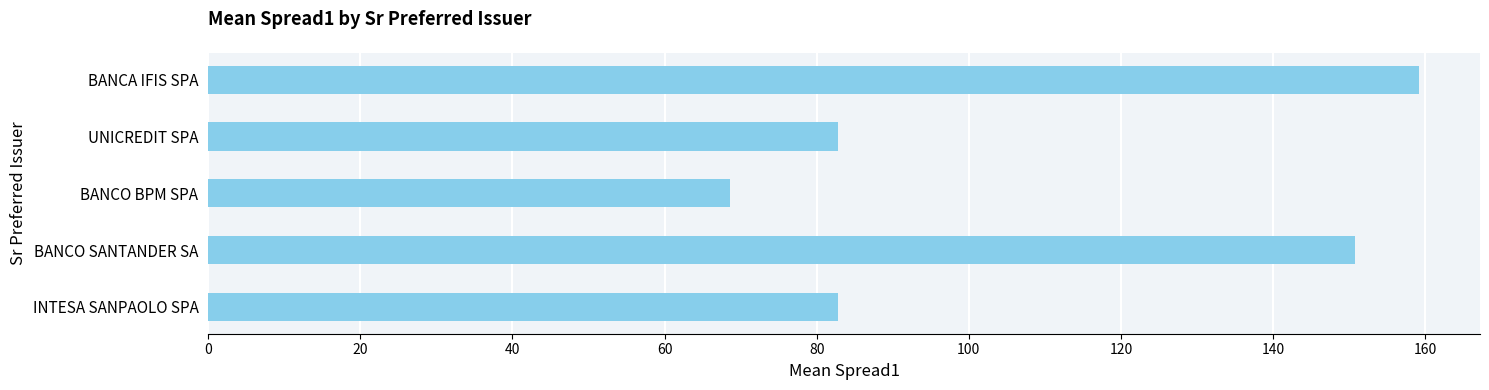

What is the difference between the maximum and minimum values?

90.6